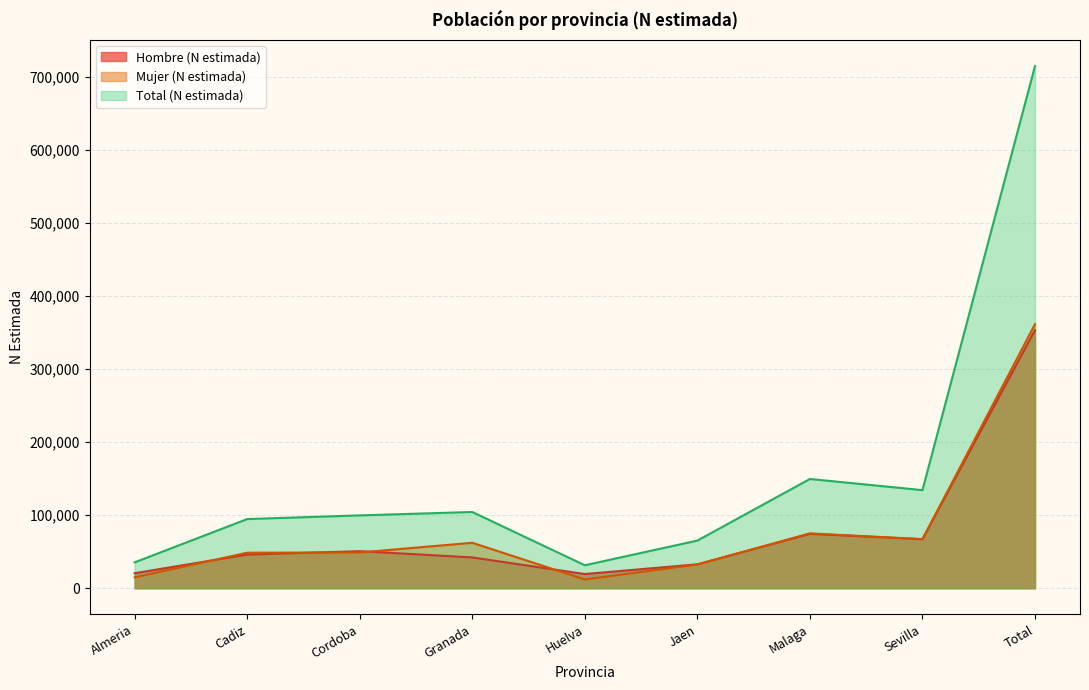

Where is Total (N estimada) nearest to the value 372825?

Malaga